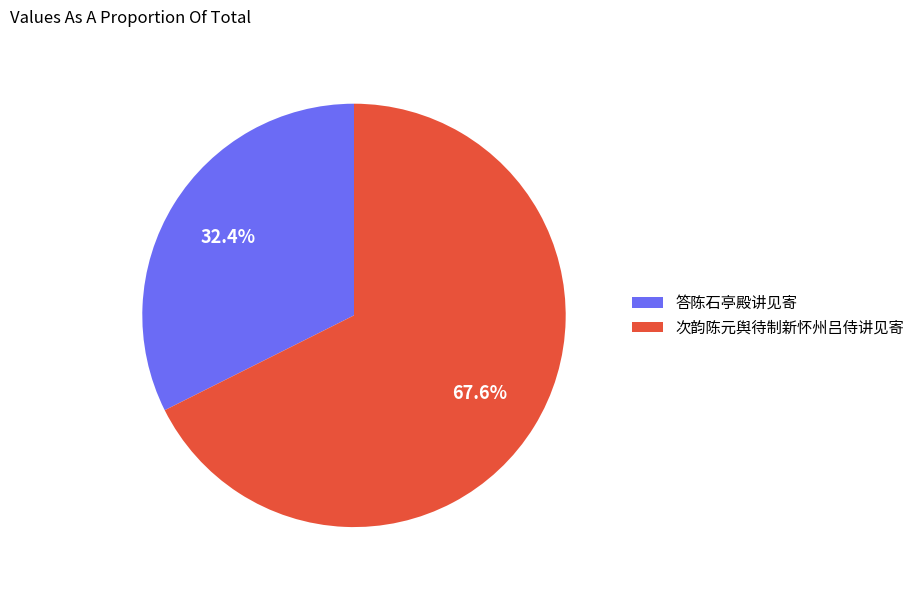

What is the total percentage of 次韵陈元舆待制新怀州吕侍讲见寄 and 答陈石亭殿讲见寄?

100.0%